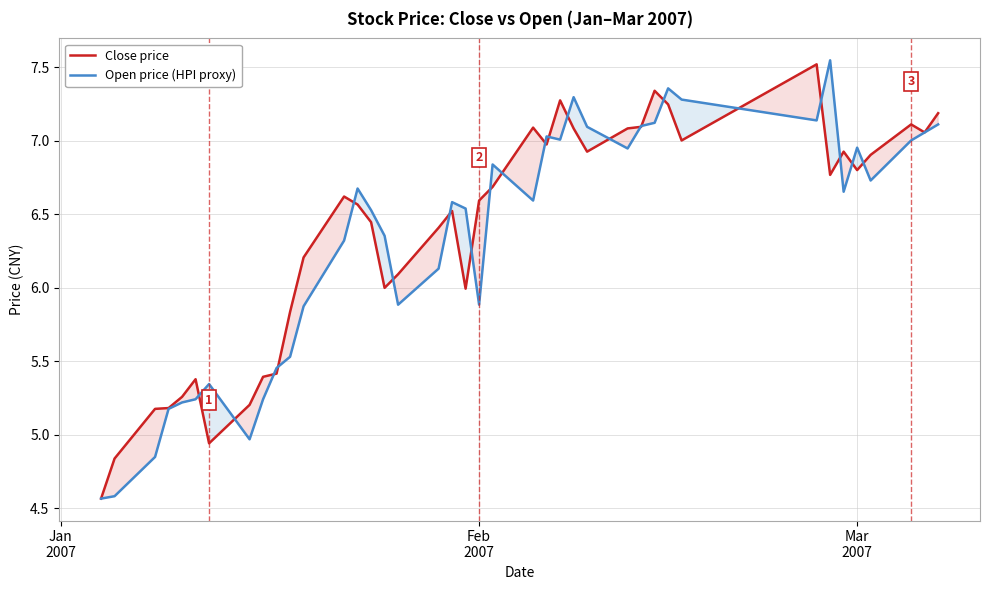

Which series has the largest range (max minus min)?

Open price (HPI proxy)